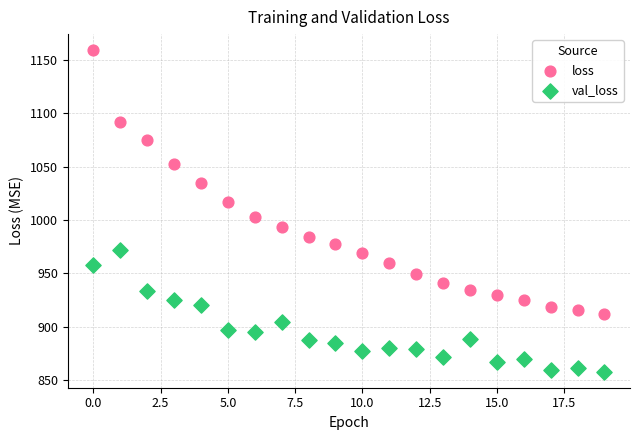

Which series contains the highest Y value?

loss